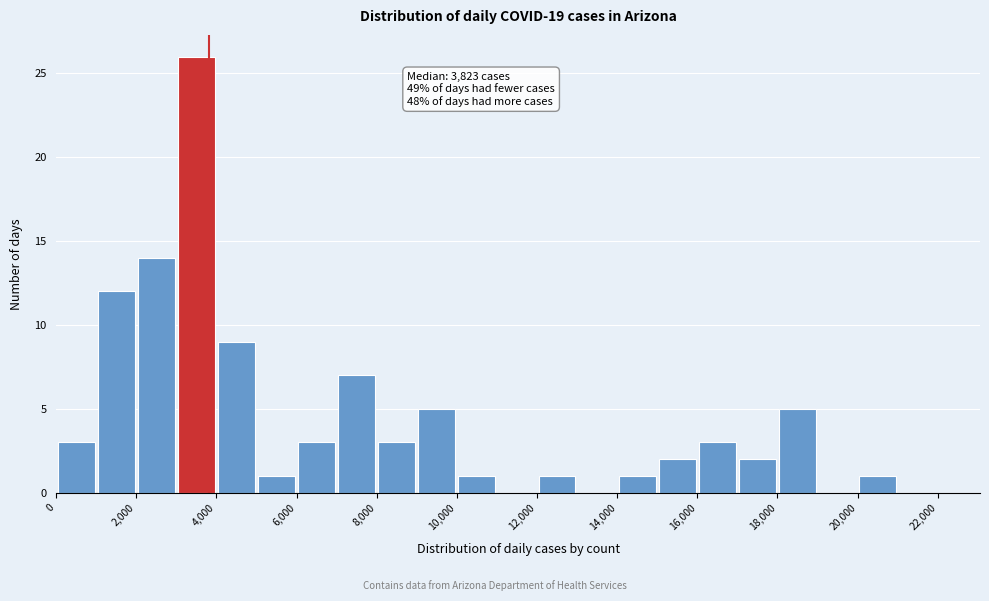

Which range on the x-axis has the tallest bar?

3000 to 4000